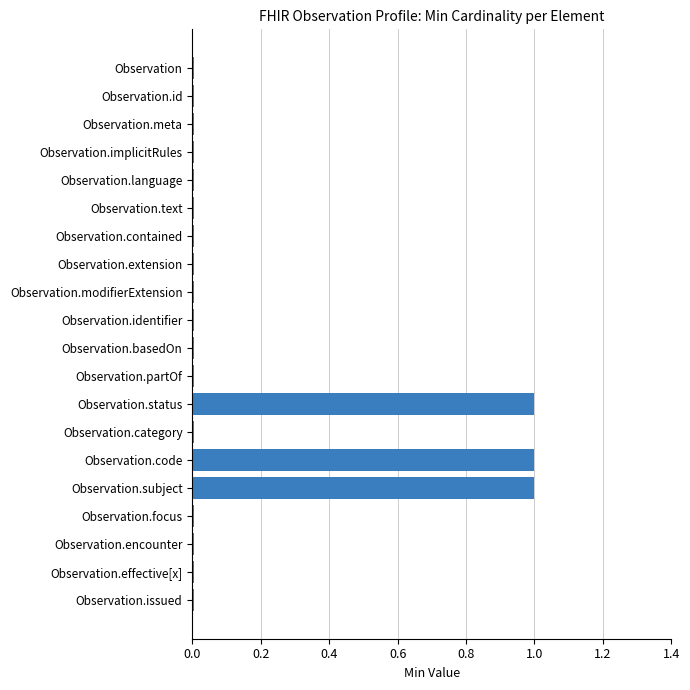

What is the difference between the maximum and minimum values?

1.0